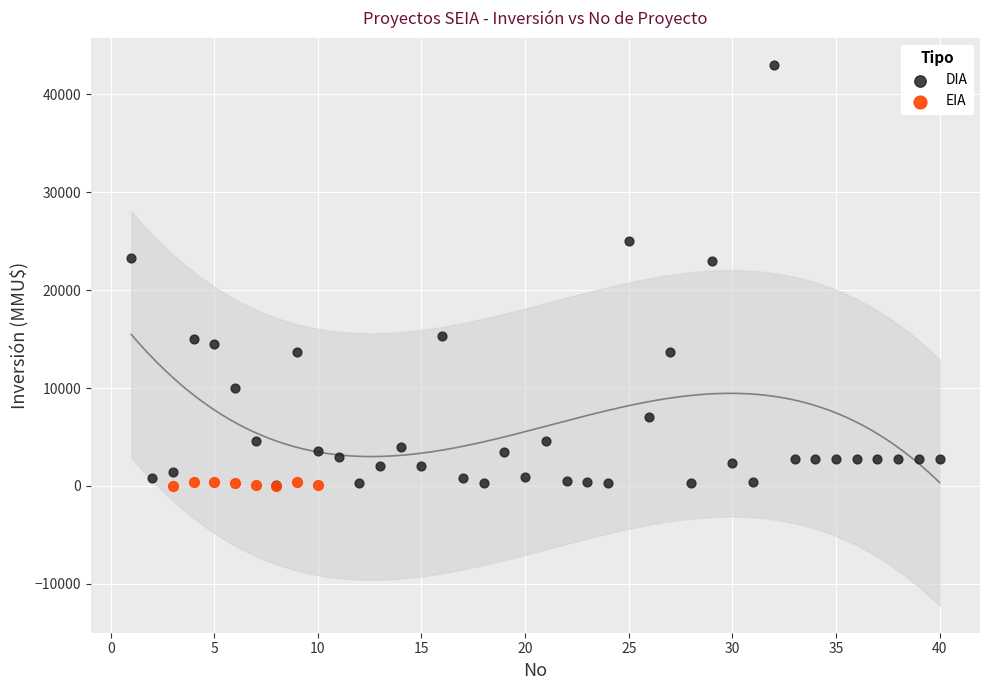

Which series reaches the maximum Y coordinate?

DIA